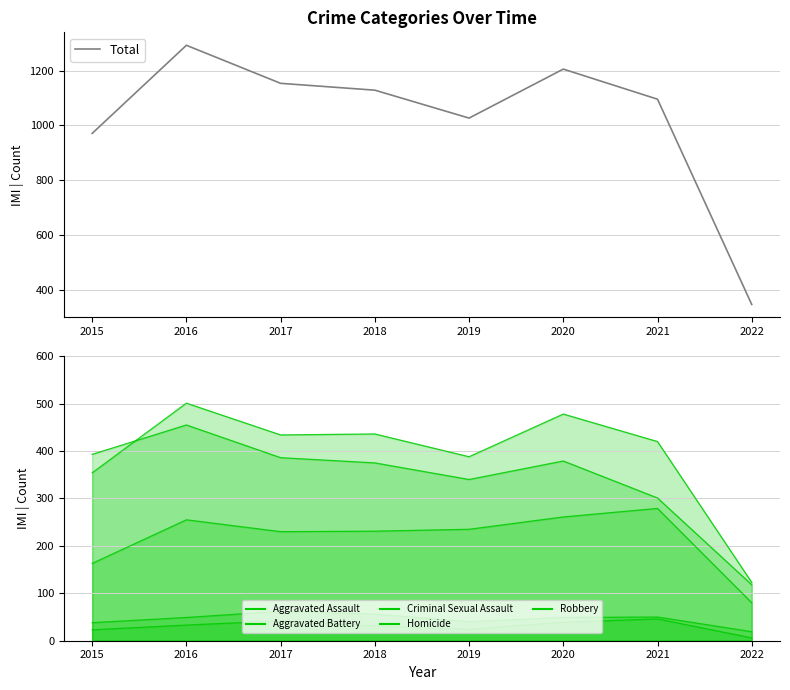

Where is the first local minimum for Aggravated Battery?

2017